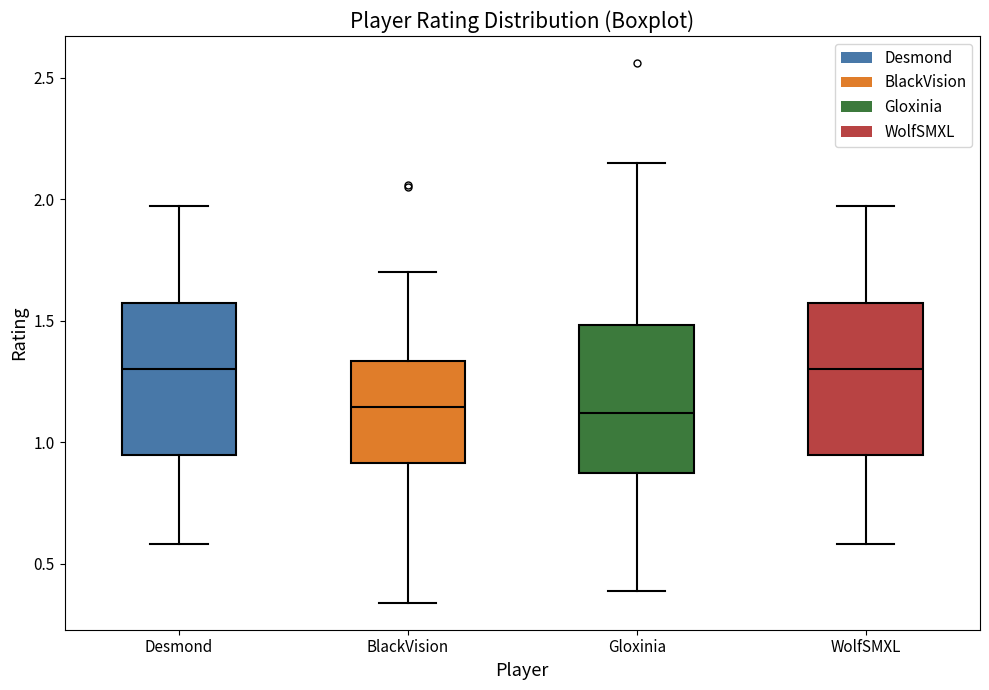

Reading left to right, transcribe this box plot: for each box, give where its median line is, the range the box spans, and where its two whiskers end, as read against the y-axis. The values are not printed on the chart, so give them approximately, as read against the axis.

Desmond: median 1.30, box 0.95 to 1.55, whiskers 0.60 to 1.95
BlackVision: median 1.15, box 0.90 to 1.35, whiskers 0.35 to 1.70
Gloxinia: median 1.10, box 0.85 to 1.50, whiskers 0.40 to 2.15
WolfSMXL: median 1.30, box 0.95 to 1.55, whiskers 0.60 to 1.95